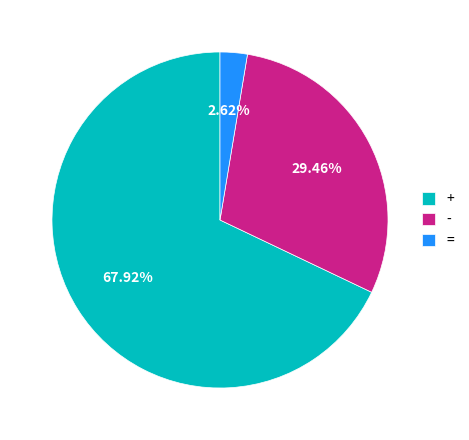

Do + and - together represent more than half of the pie?

Yes